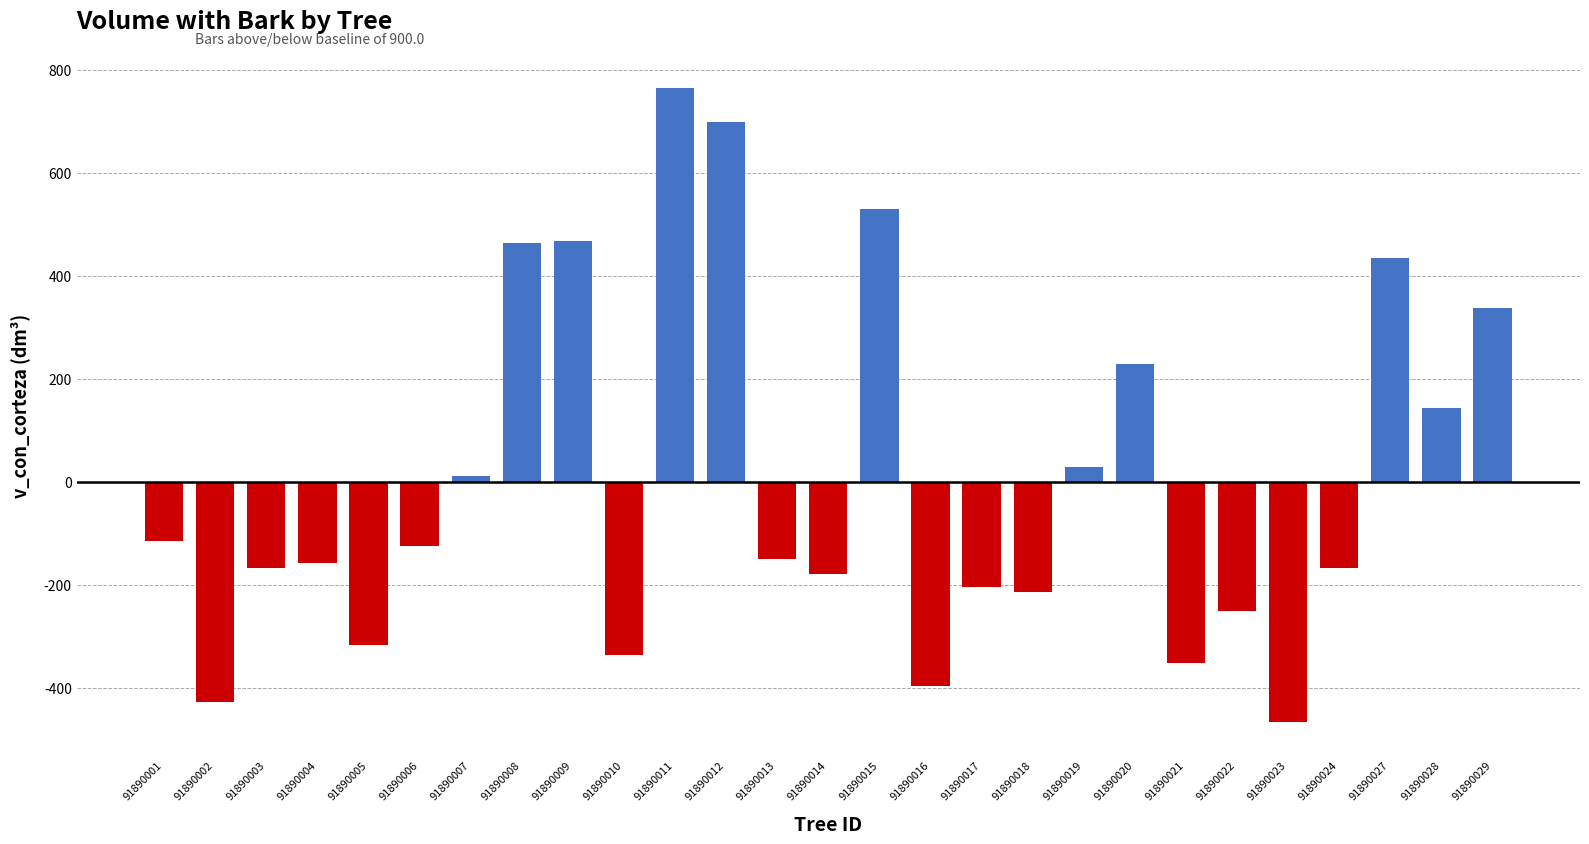

How many bars are there in total?

27